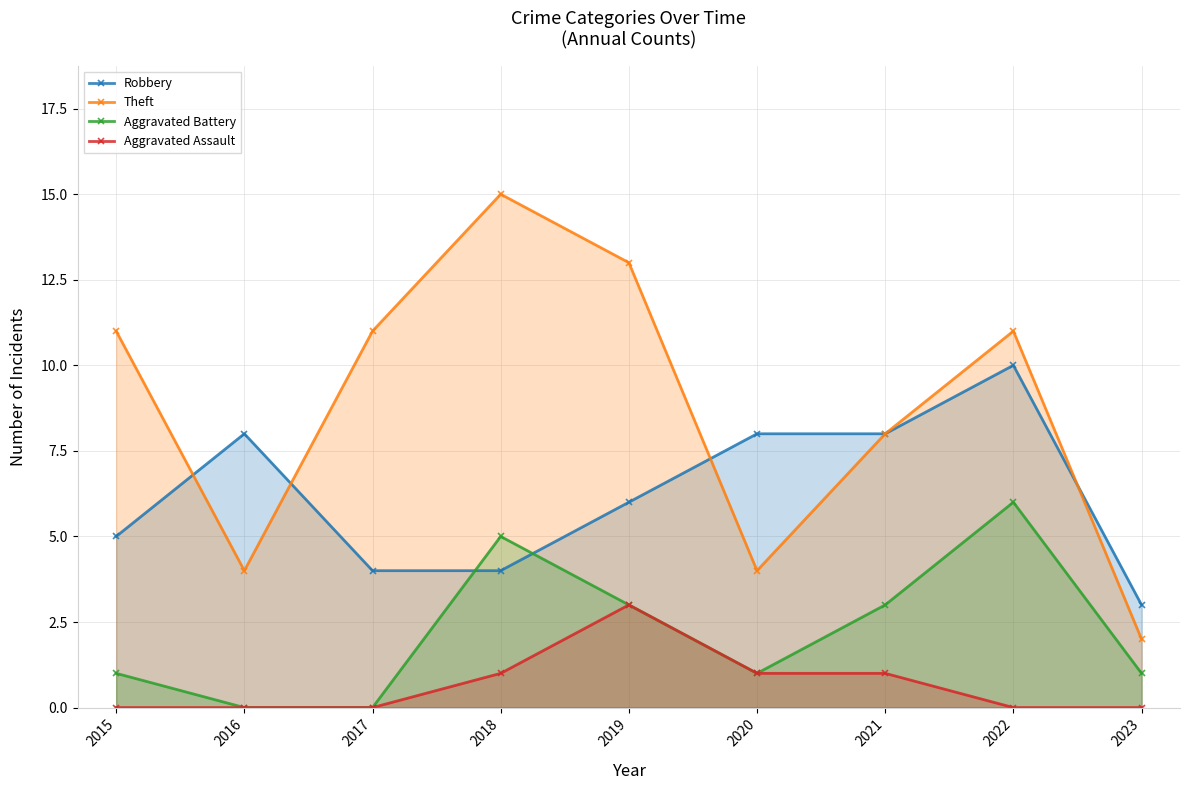

How many data points in Theft are less than 11?

4